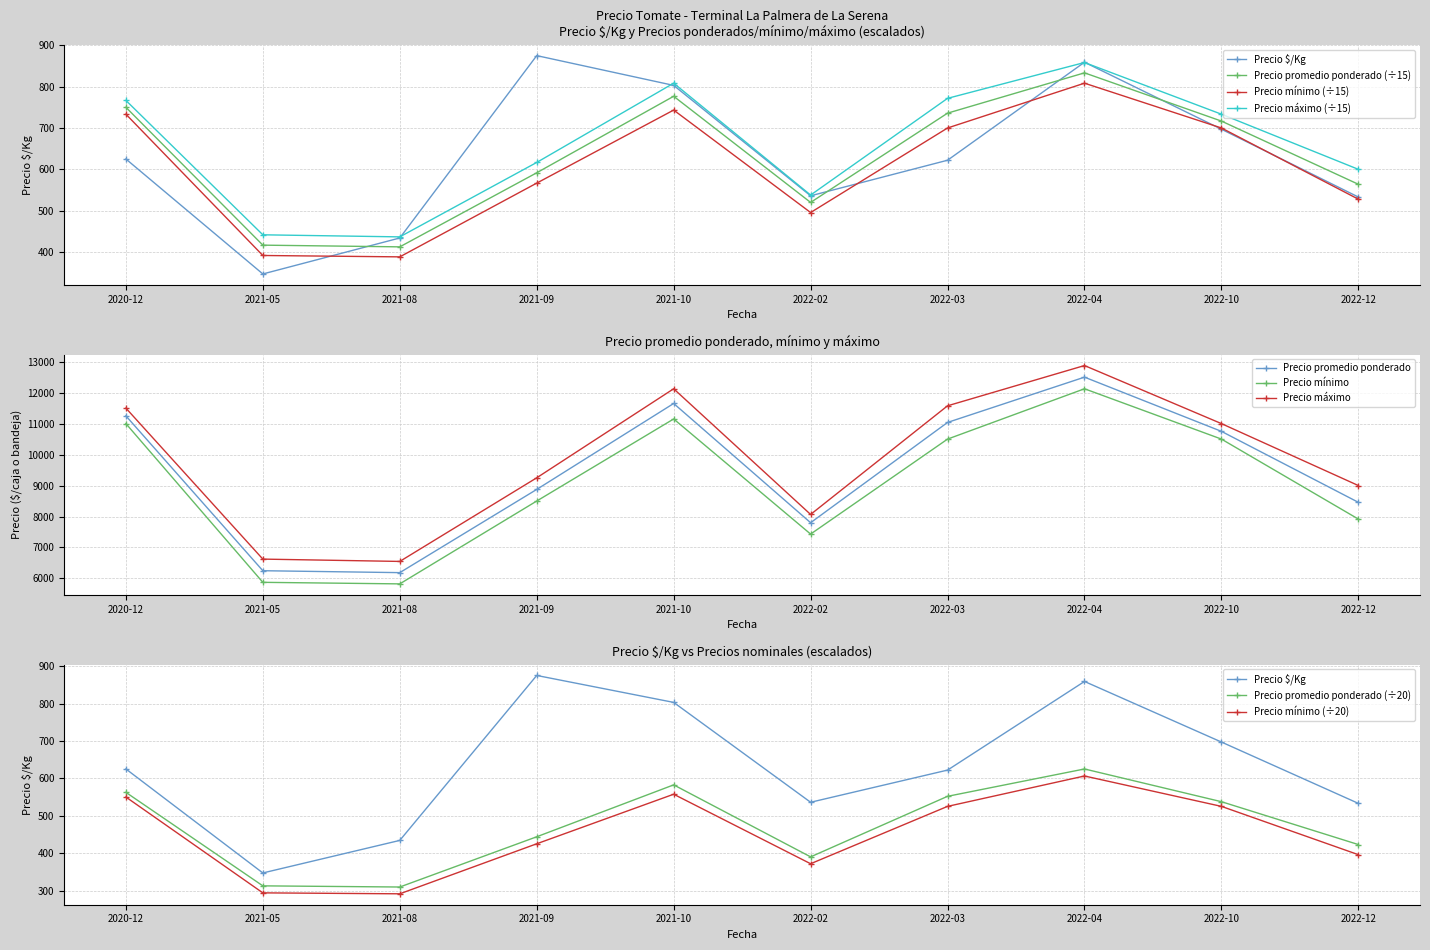

What is the value of the Precio $/Kg point at the 2nd from the left?

347.0